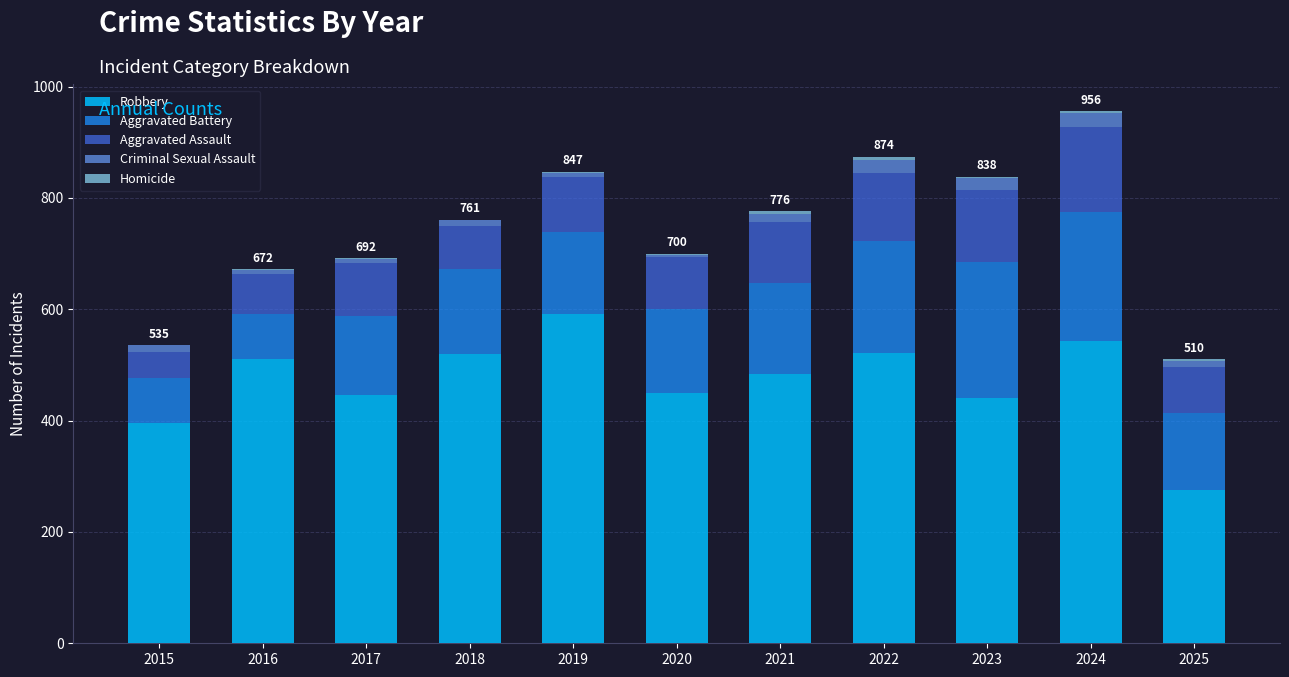

At which label does Robbery reach its peak?

2019